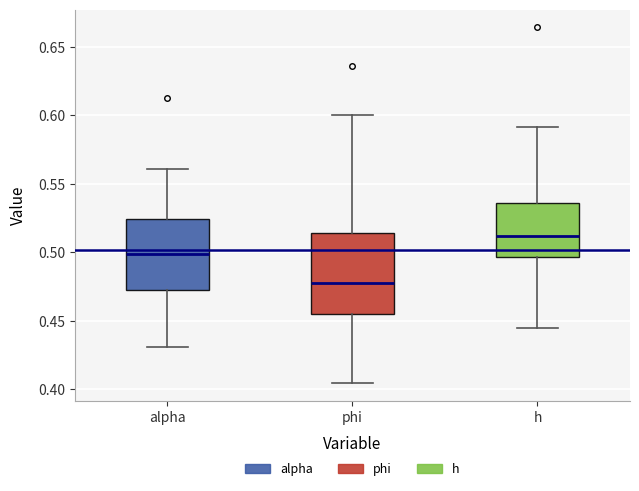

Where is the upper edge of the box for alpha on the y-axis? The values are not printed on the chart, so give them approximately, as read against the axis.

0.525